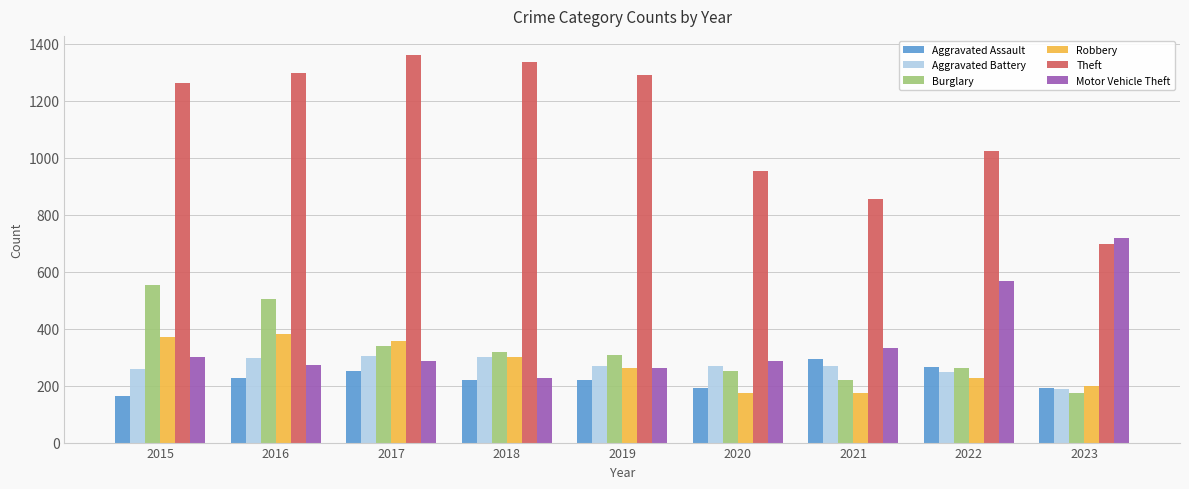

How many values in the Aggravated Assault series are below 220?

3